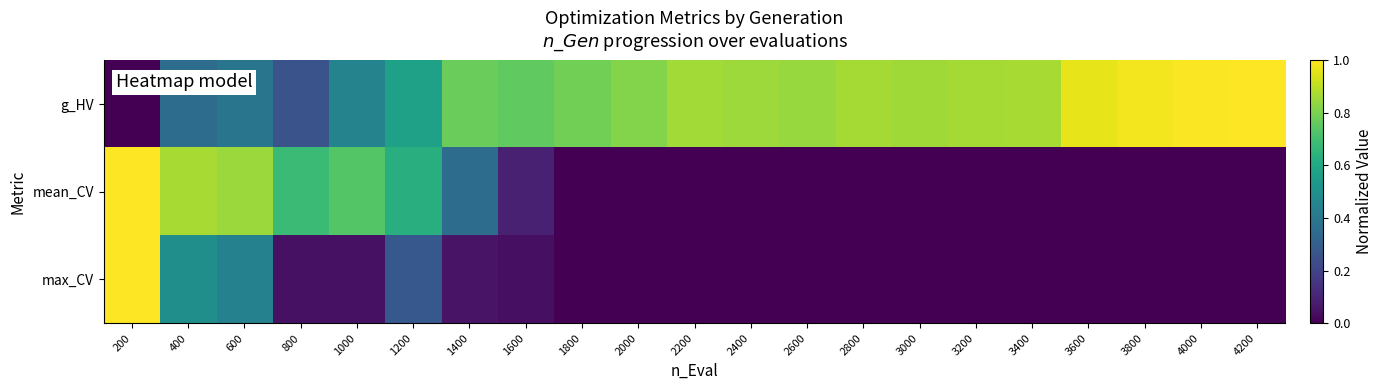

Between 3200 and 4200, which series saw the biggest shift?

g_HV